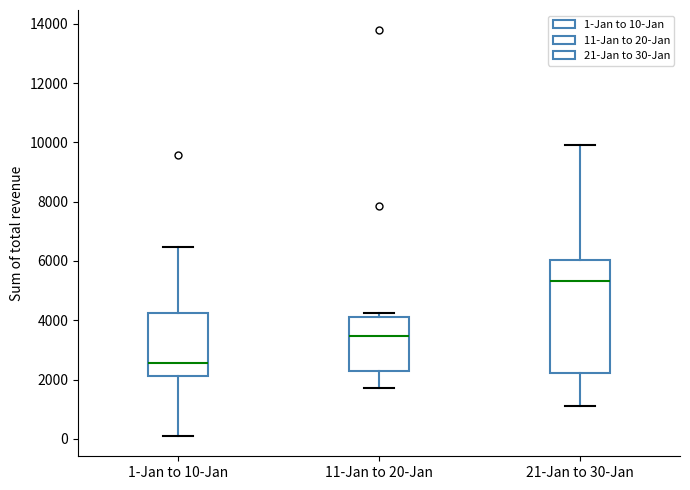

Reading left to right, read every box against the y-axis: the position of its median line, the range the box covers, and the ends of its whiskers. The values are not printed on the chart, so give them approximately, as read against the axis.

1-Jan to 10-Jan: median 2600, box 2200 to 4200, whiskers 0 to 6400
11-Jan to 20-Jan: median 3400, box 2200 to 4200, whiskers 1800 to 4200 (just above the box's upper edge)
21-Jan to 30-Jan: median 5400, box 2200 to 6000, whiskers 1200 to 9800